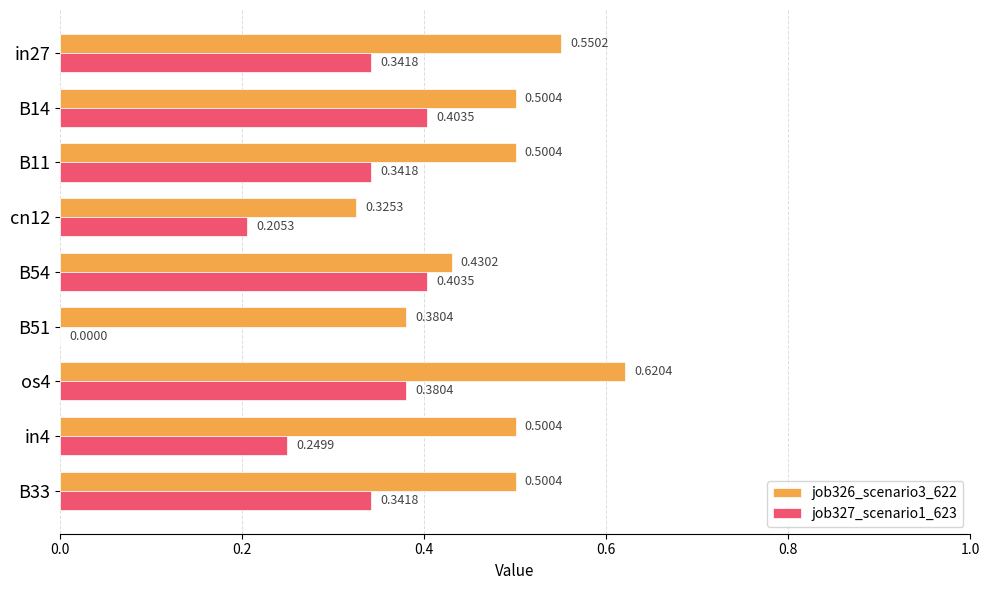

What is the sum of the job327_scenario1_623 values at B33 and cn12?

0.5